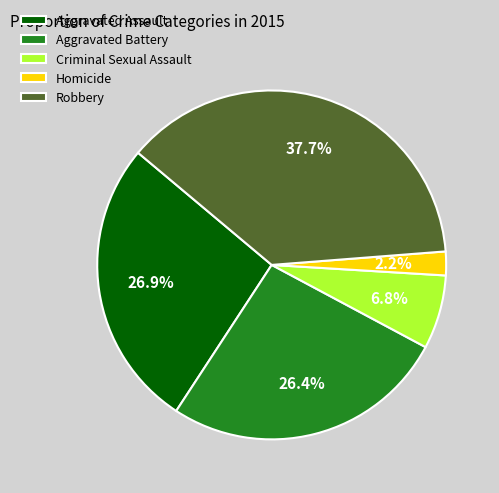

How many slices are in this pie chart?

5